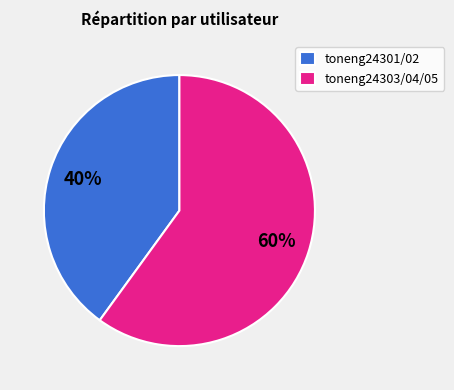

True or false: toneng24303/04/05 accounts for 74% of the total.

False